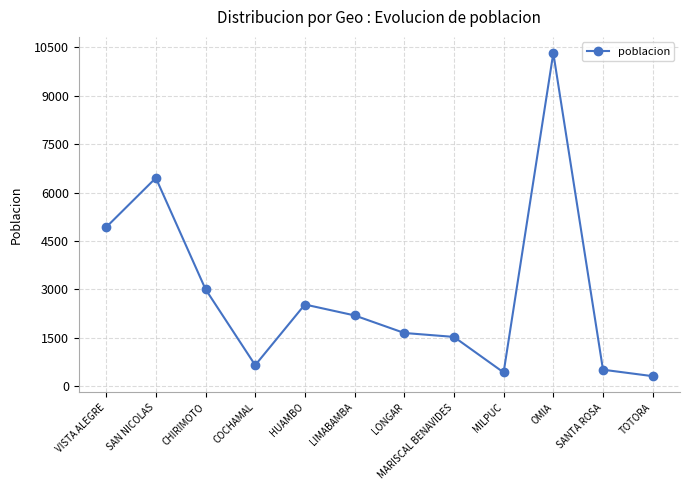

What is the label of the 9th point from the left?

MILPUC